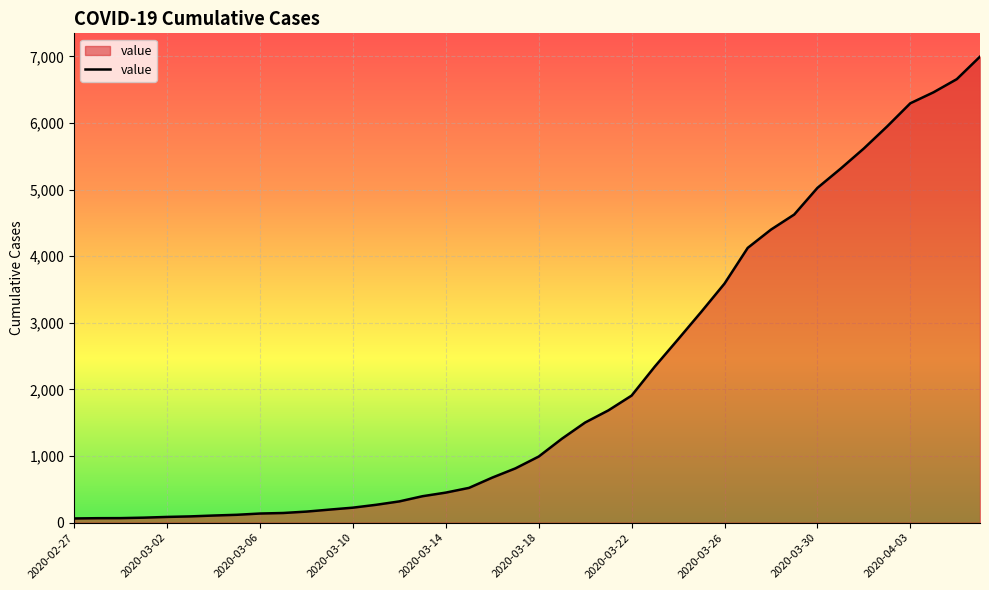

What is the difference between the maximum and minimum values?

6931